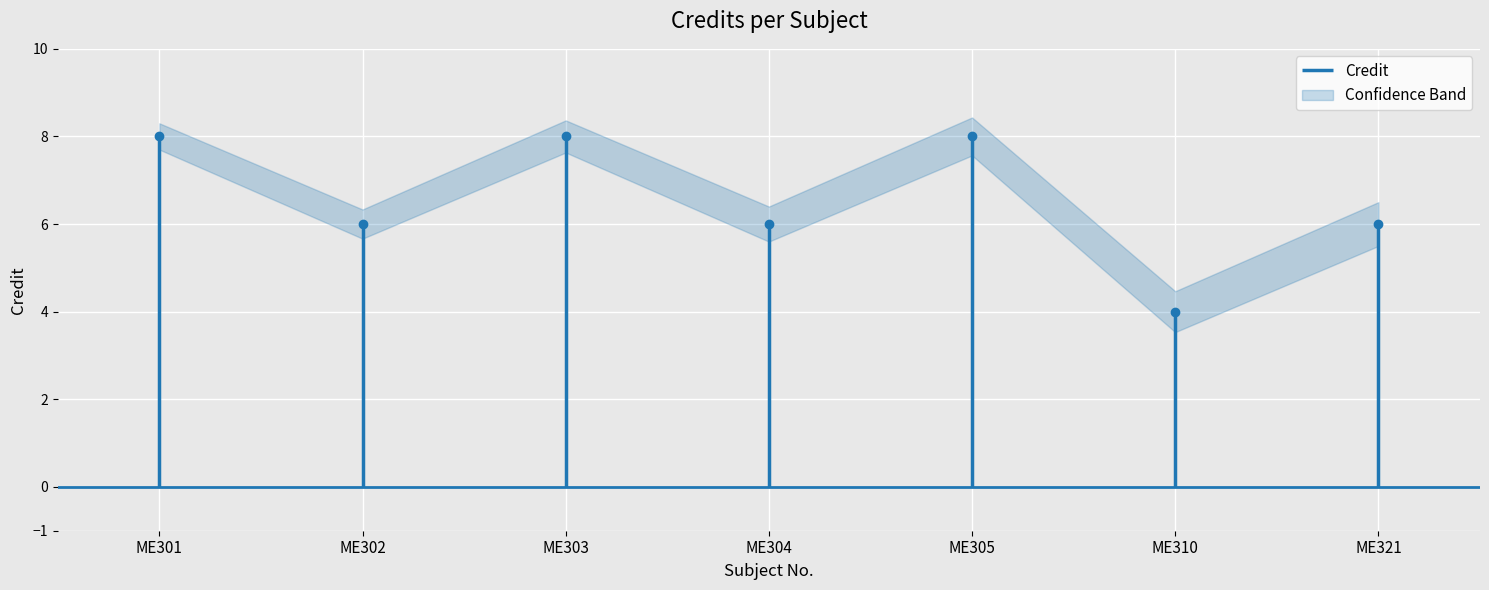

What is the value of the 4th point from the left?

6